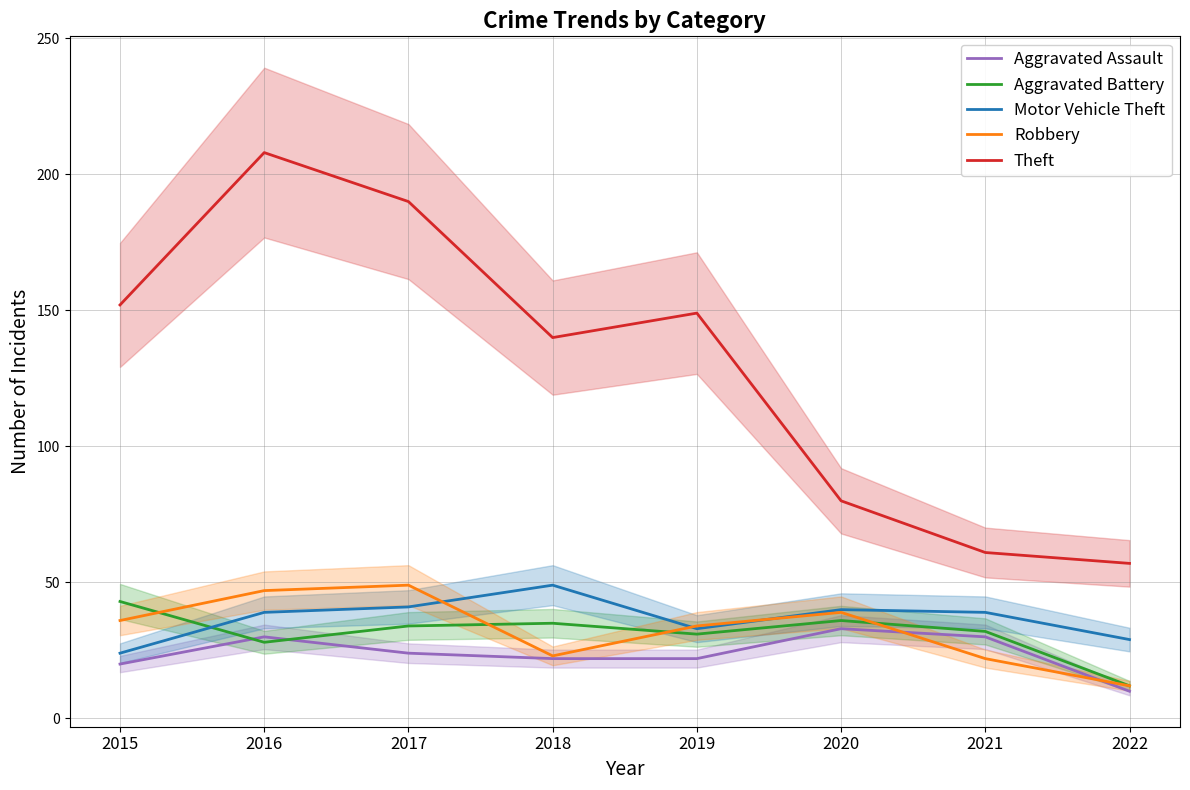

Reading left to right, transcribe all the data shown in this chart.

Aggravated Assault: 2015=20	2016=30	2017=24	2018=22	2019=22	2020=33	2021=30	2022=10
Aggravated Battery: 2015=43	2016=28	2017=34	2018=35	2019=31	2020=36	2021=32	2022=12
Motor Vehicle Theft: 2015=24	2016=39	2017=41	2018=49	2019=33	2020=40	2021=39	2022=29
Robbery: 2015=36	2016=47	2017=49	2018=23	2019=34	2020=39	2021=22	2022=12
Theft: 2015=152	2016=208	2017=190	2018=140	2019=149	2020=80	2021=61	2022=57